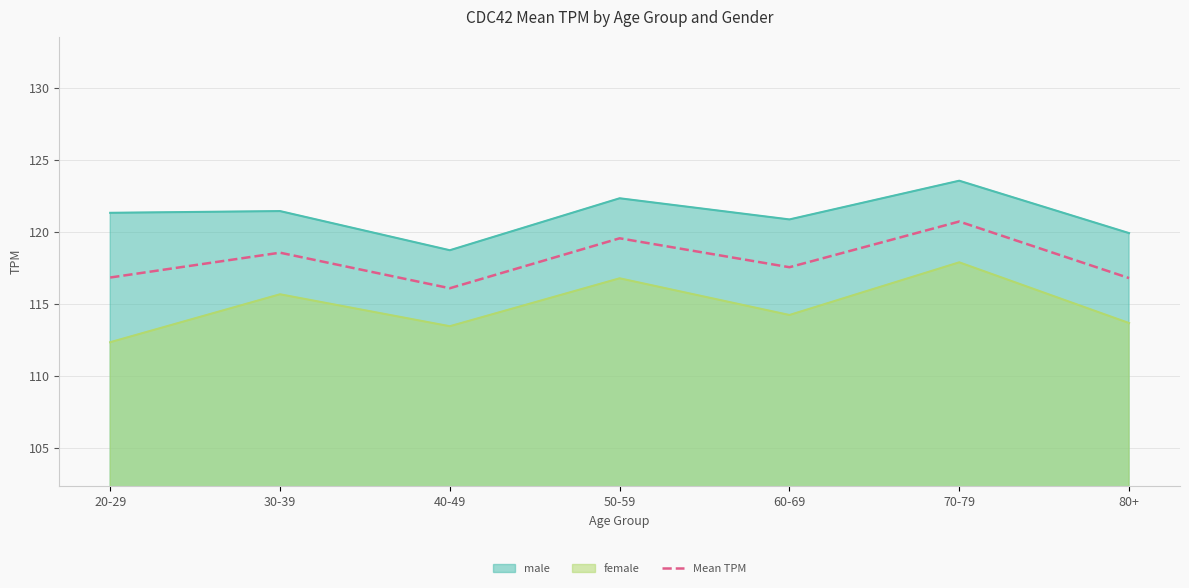

Where is the first local maximum?

30-39